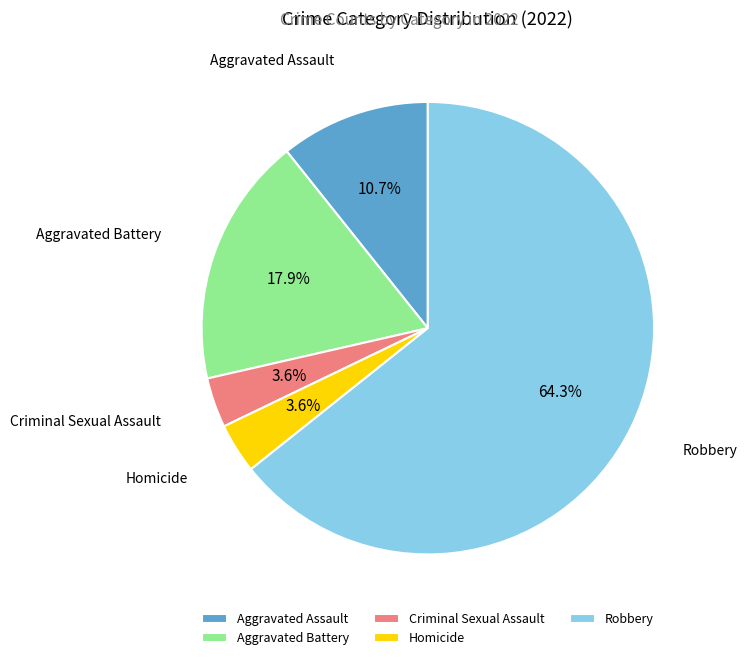

Count the number of slices in the pie.

5